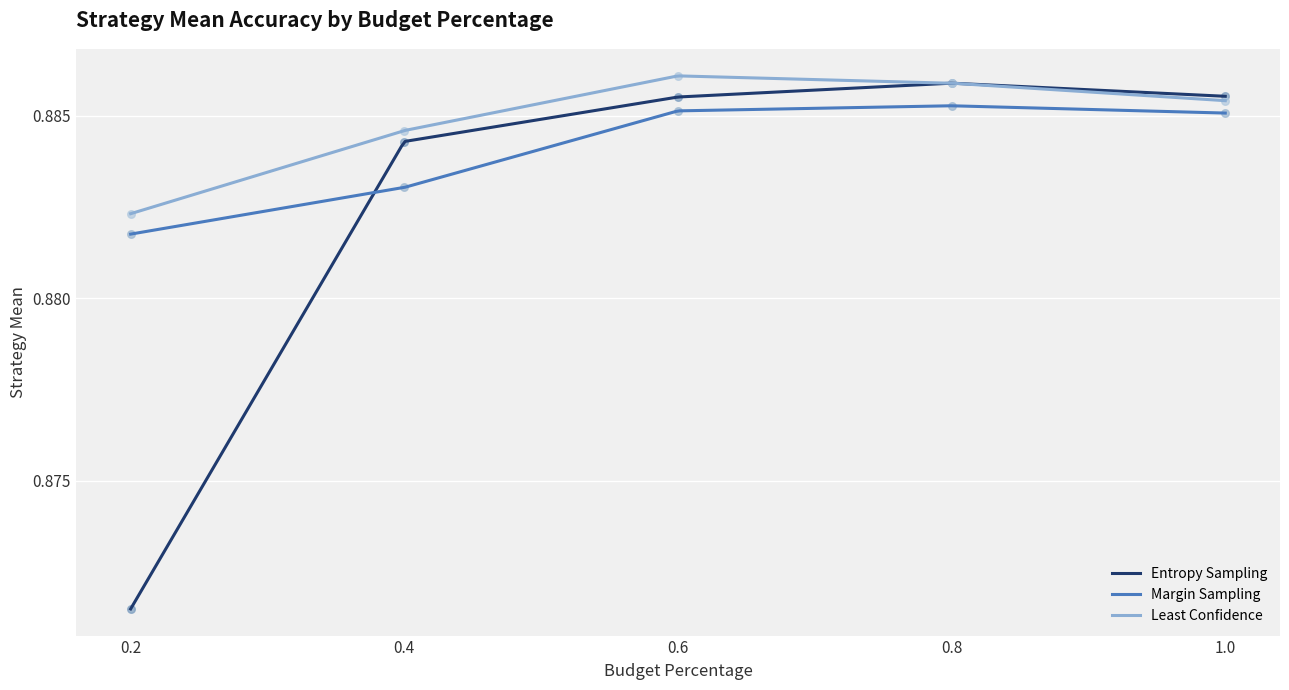

At how many categories does at least one series exceed 0?

5